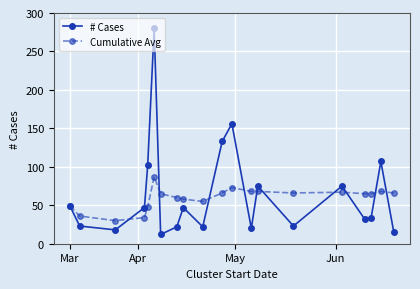

At how many categories does at least one series exceed 137?

2